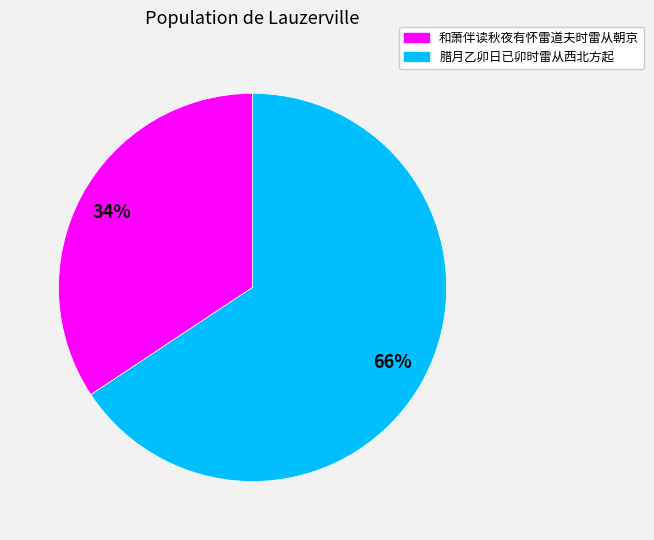

How many segments does this pie chart have?

2